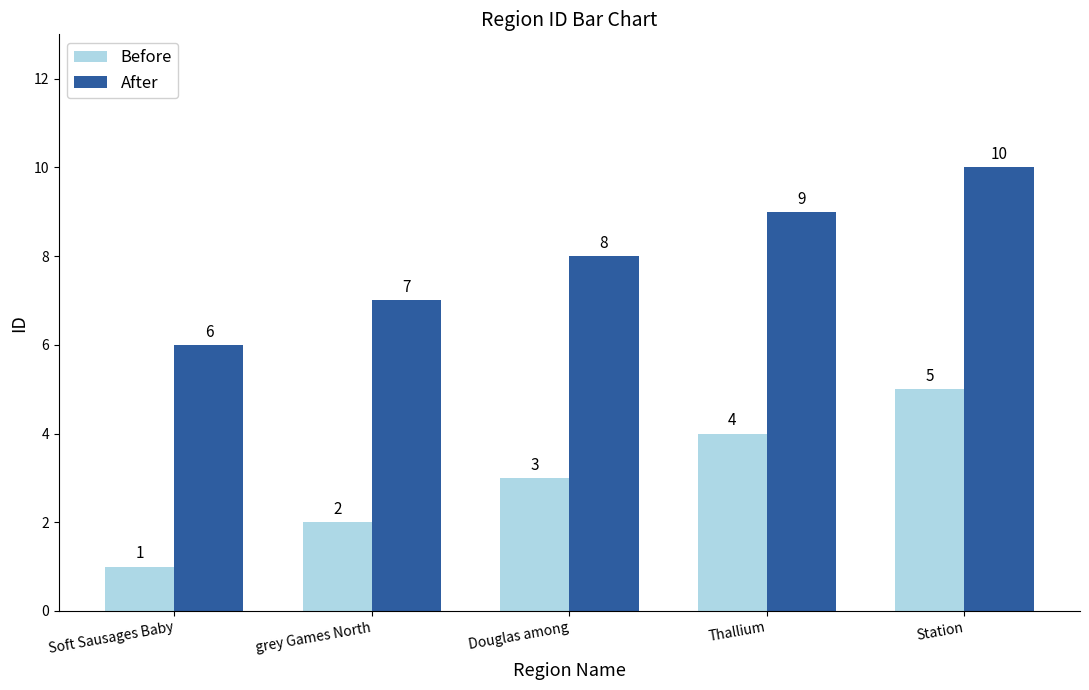

True or false: After has a value of 2 at grey Games North.

False